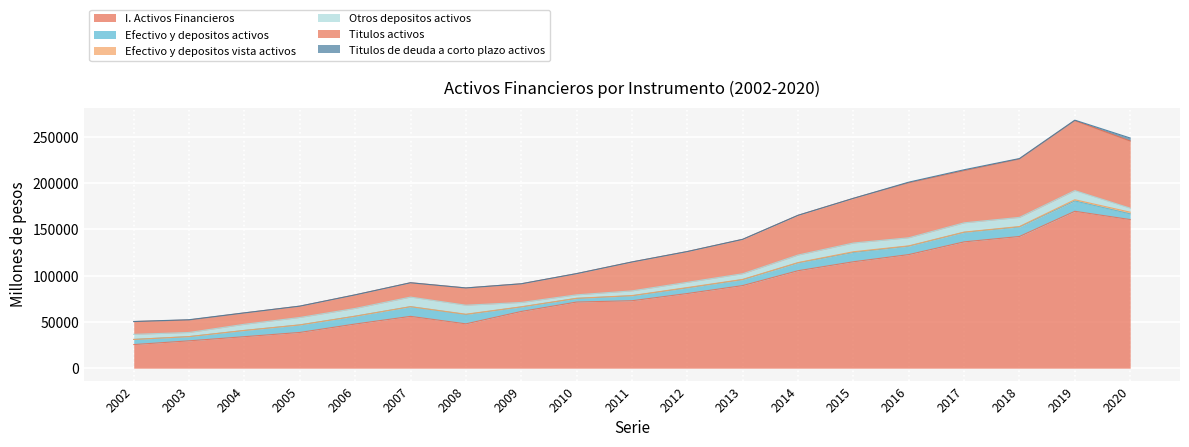

Which series changed the most between 2007 and 2010?

I. Activos Financieros